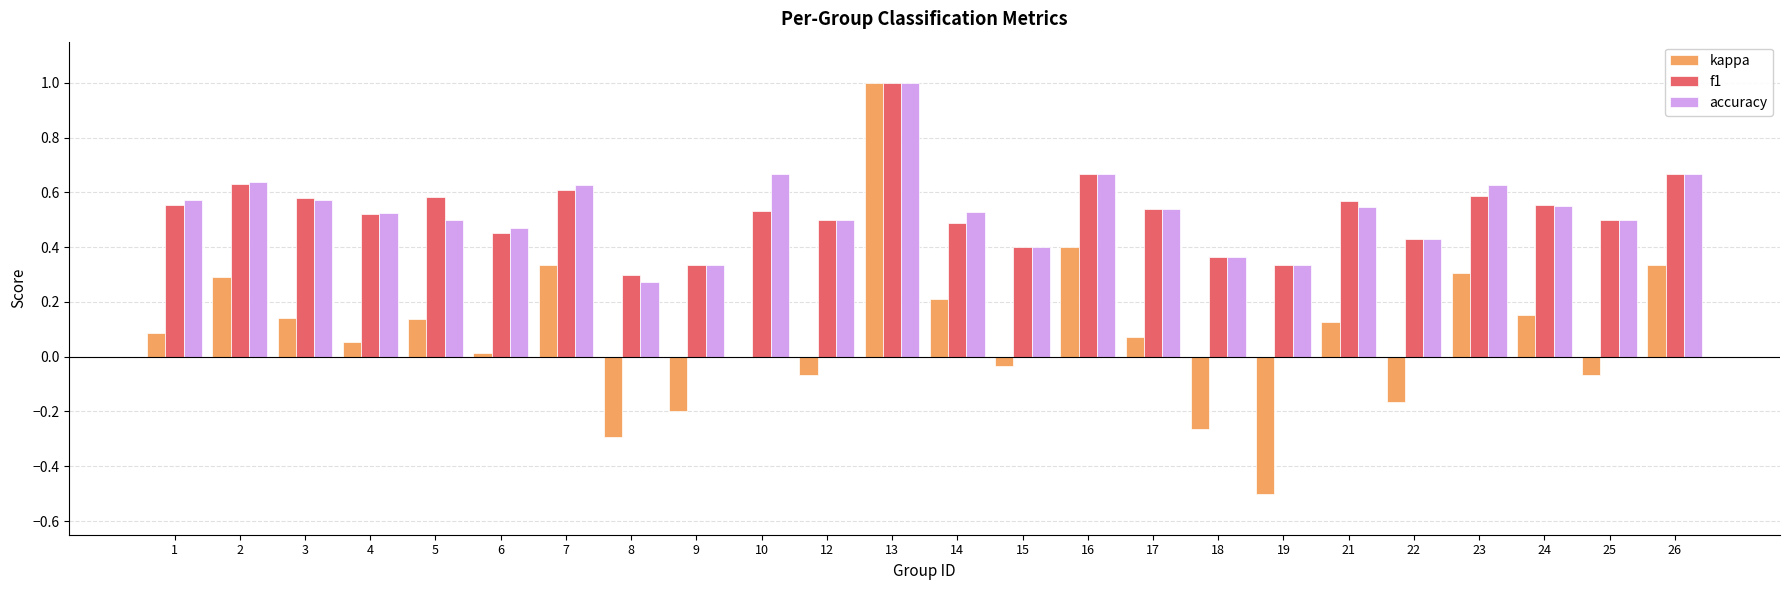

At which label does kappa first exceed 0?

1